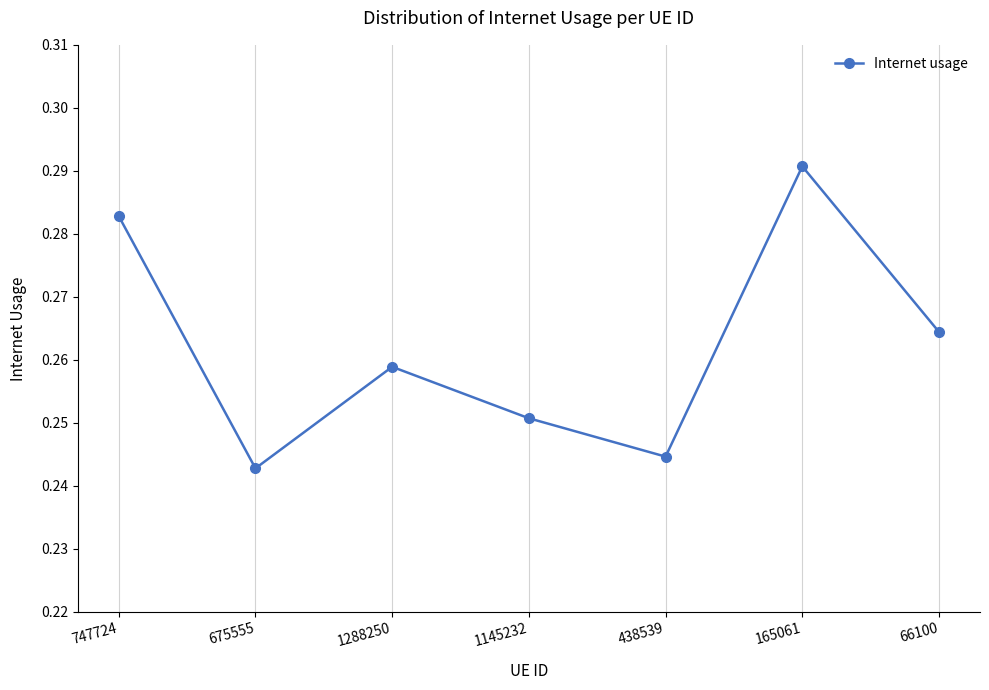

What is the label of the 4th point from the right?

1145232